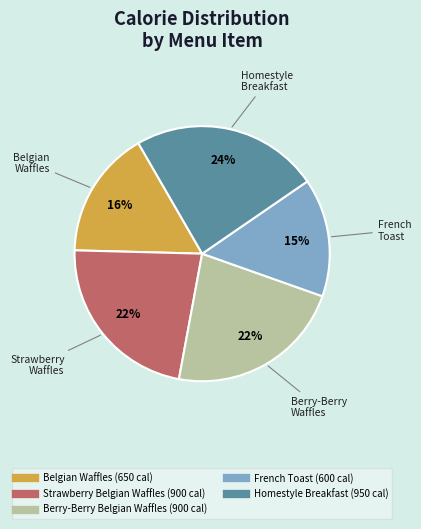

Between French Toast and Strawberry Belgian Waffles, which is larger?

Strawberry Belgian Waffles